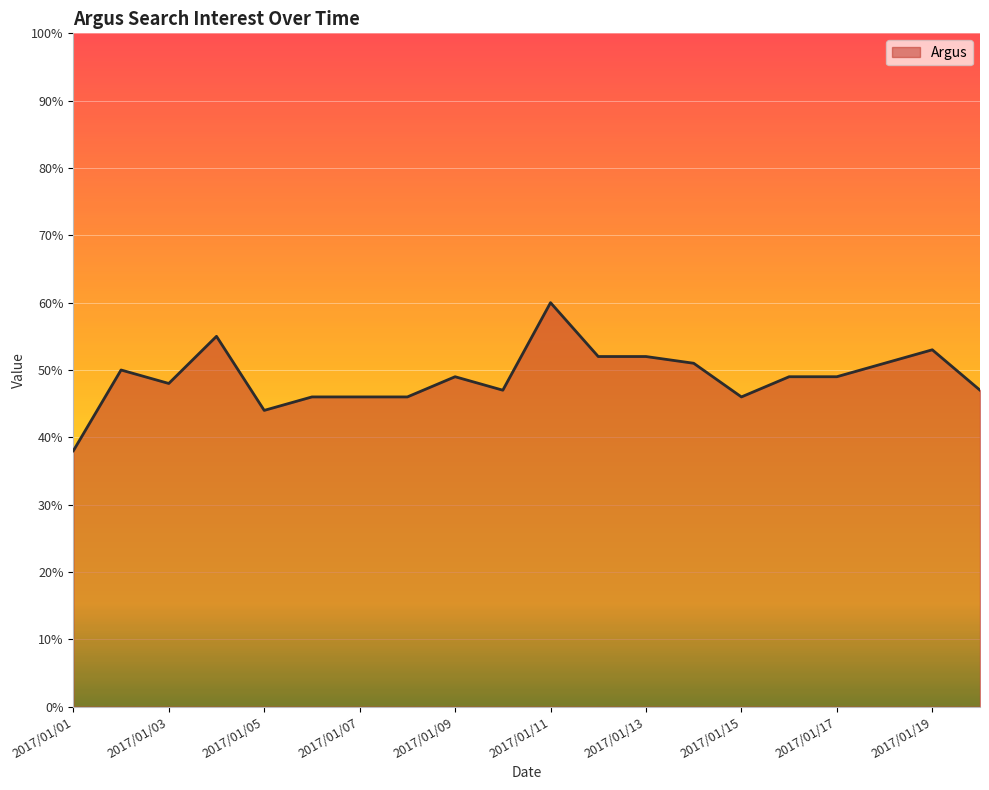

What is the difference between the maximum and minimum values?

22